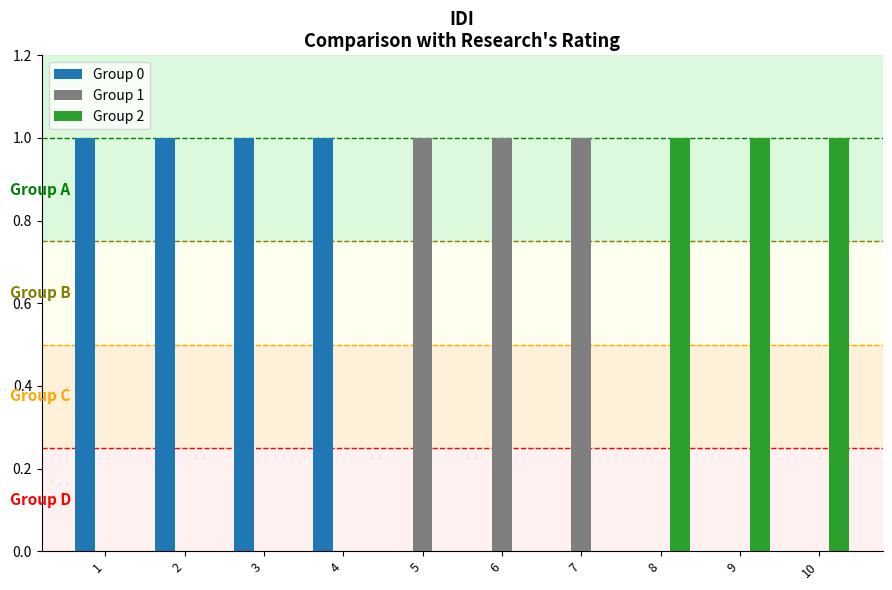

Count the Group 2 values in the range 0 to 1.

10